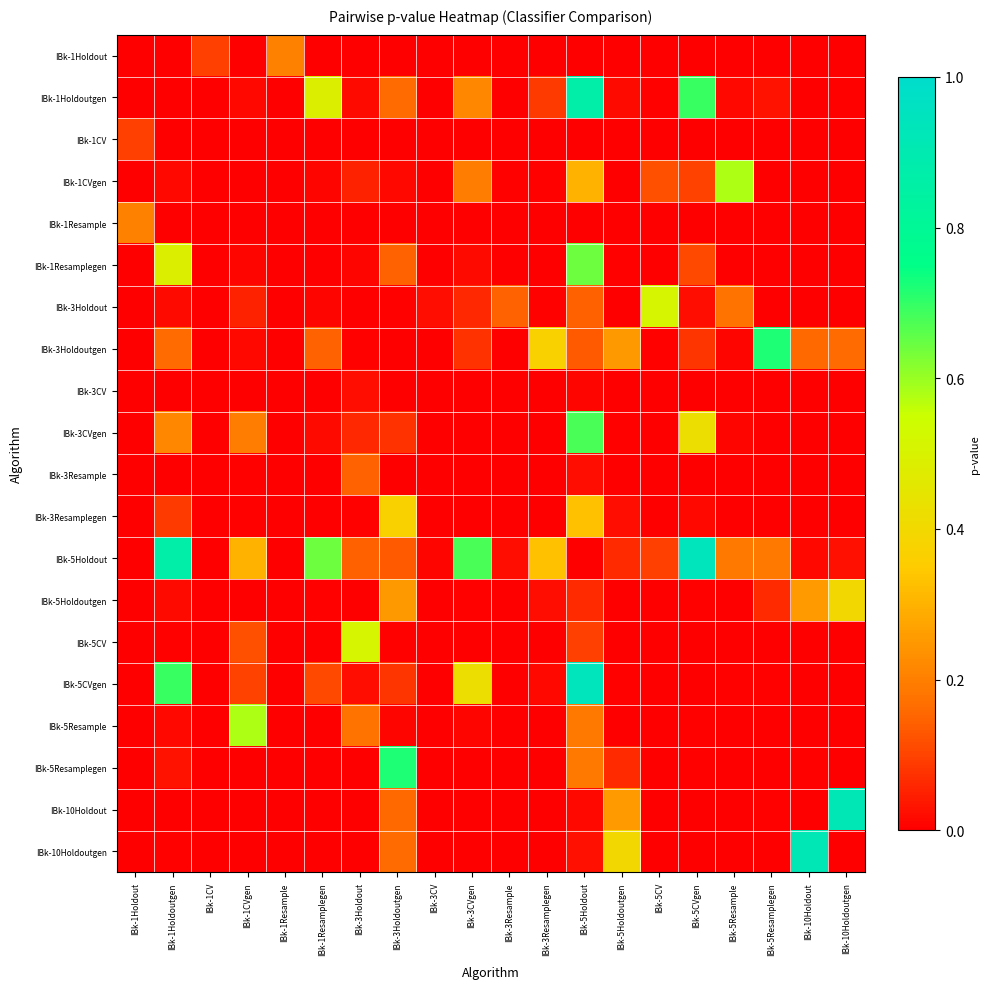

Which series has the largest total across all categories?

IBk-5Holdout